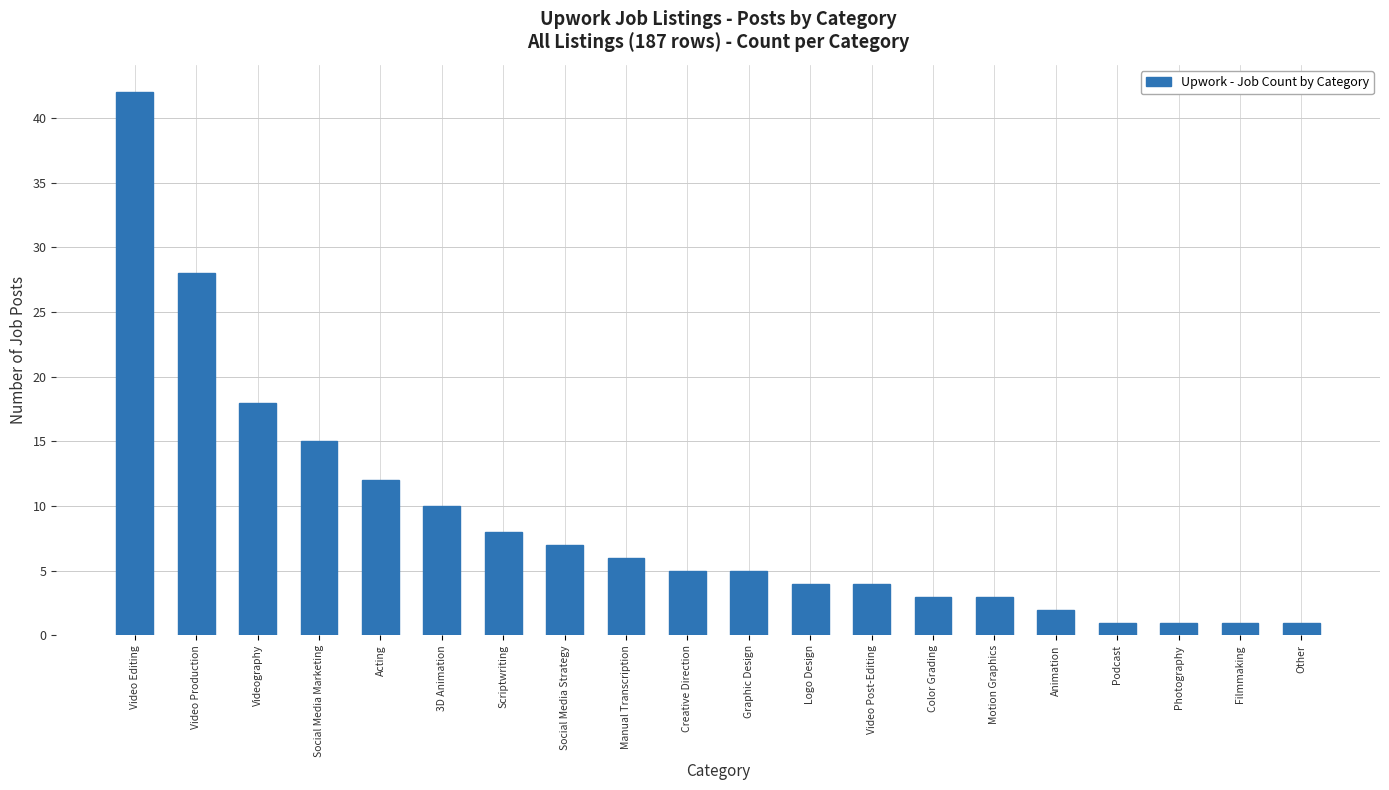

What is the change in value from Video Production to 3D Animation?

-18